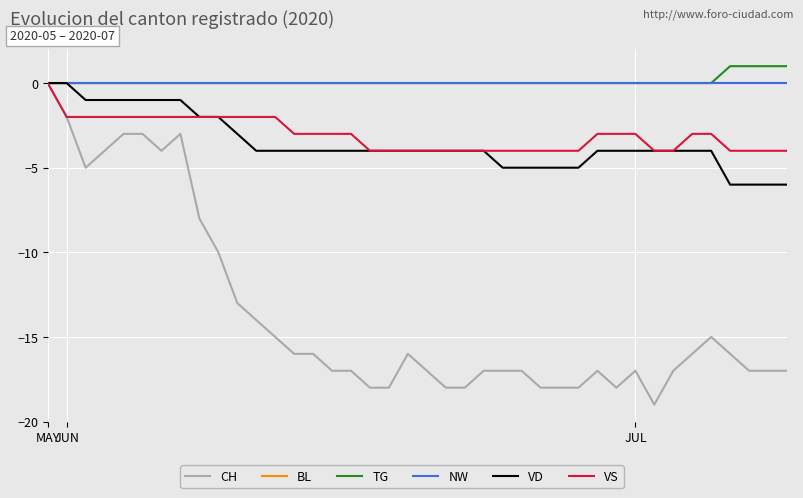

What is the difference between the second highest and second lowest values in the VD series?

6